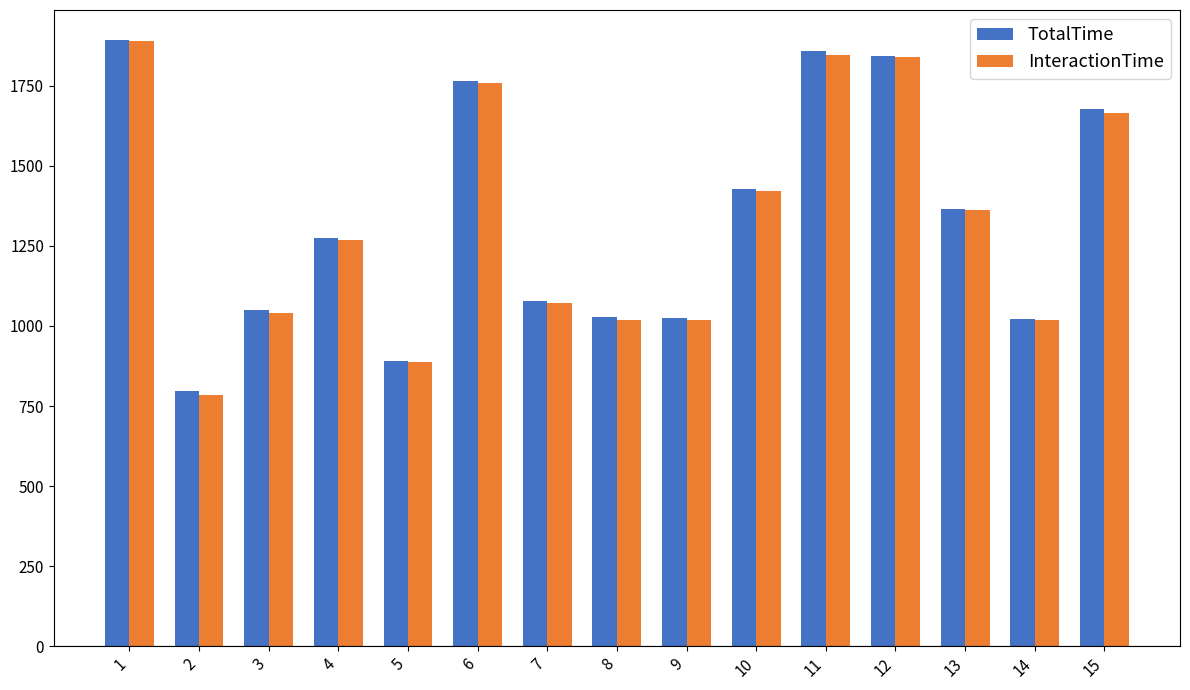

Is the value of InteractionTime at 11 greater than the value of TotalTime at 5?

Yes